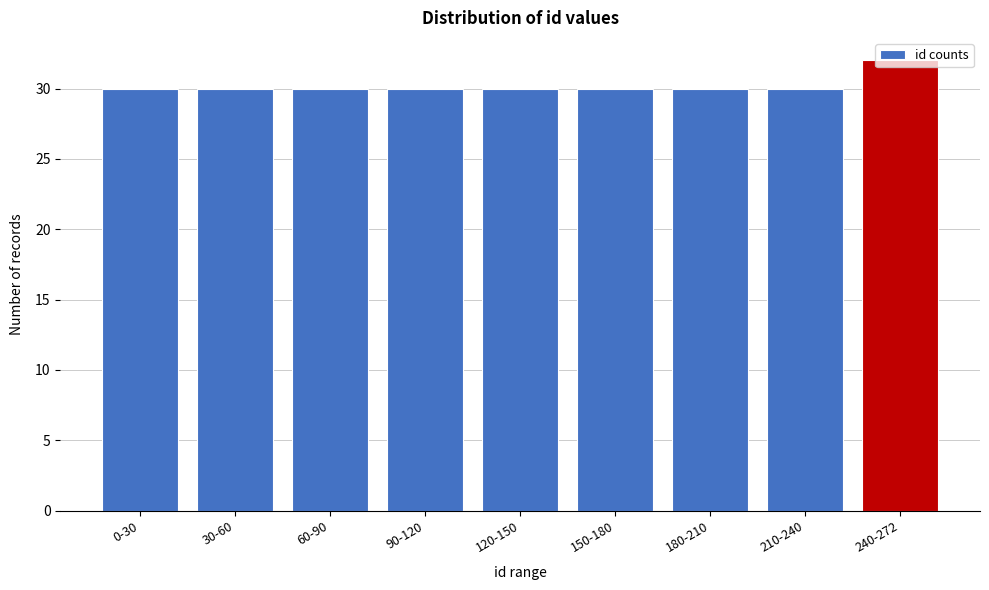

At which category does the chart reach its peak across all series?

240-272